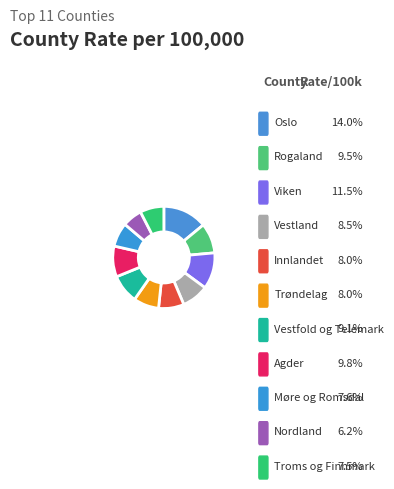

To the nearest percent, what is the difference between the largest and smallest slice percentages?

8%